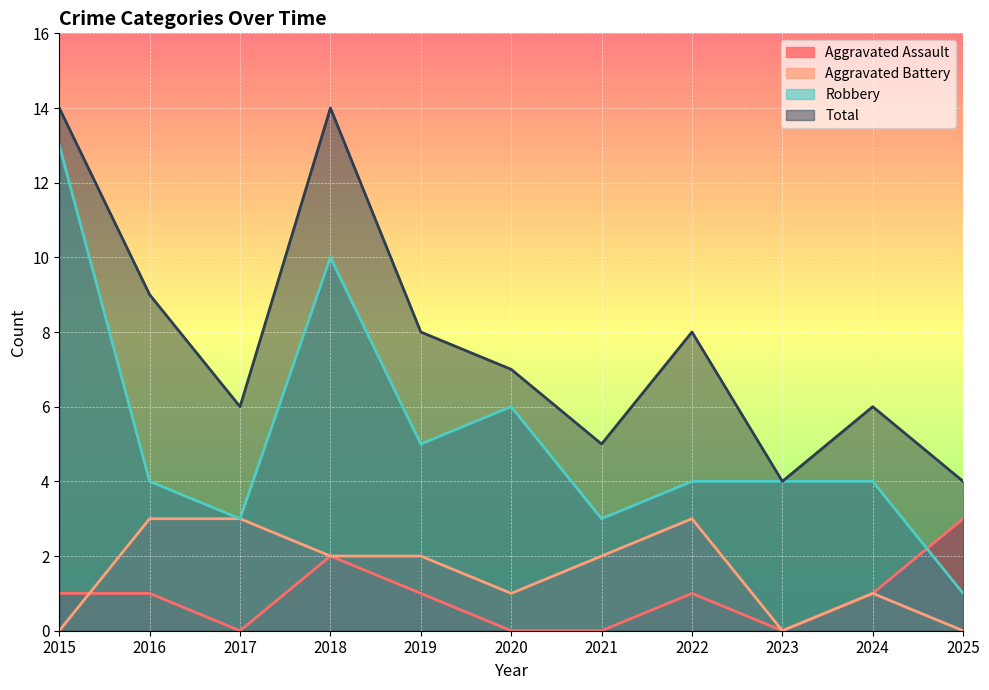

Between 2021 and 2024, which series saw the biggest shift?

Aggravated Assault